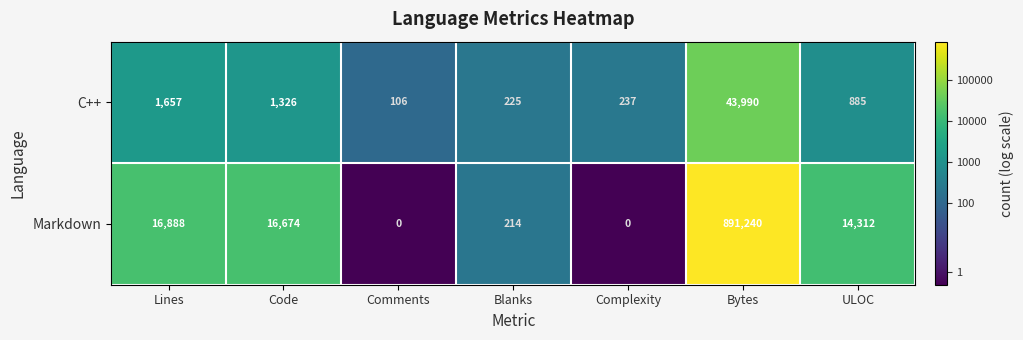

At which label does Markdown first exceed 14312?

Lines